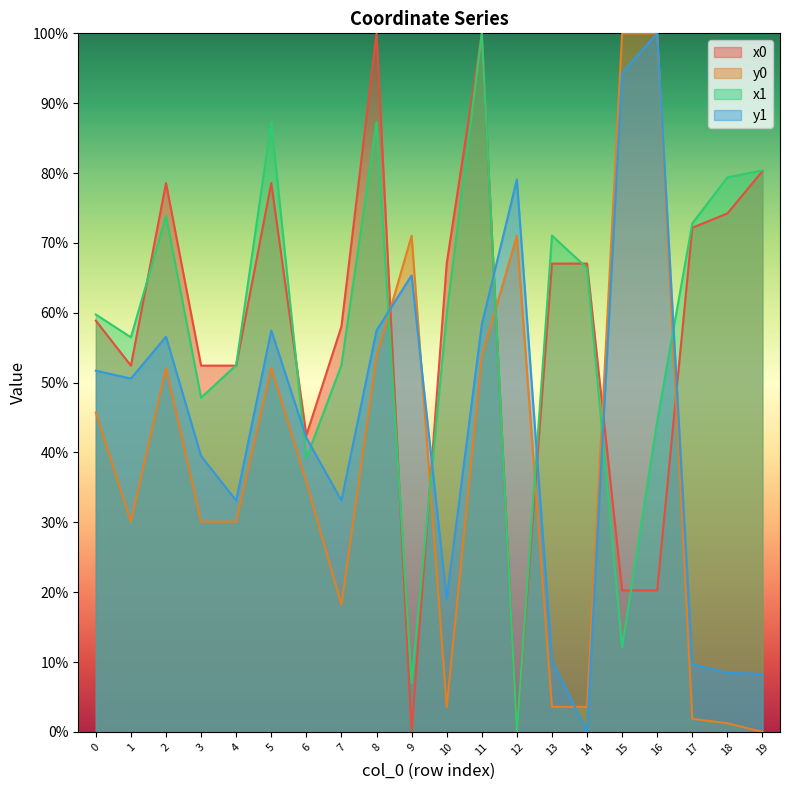

At which category does x0 reach its first local valley?

1